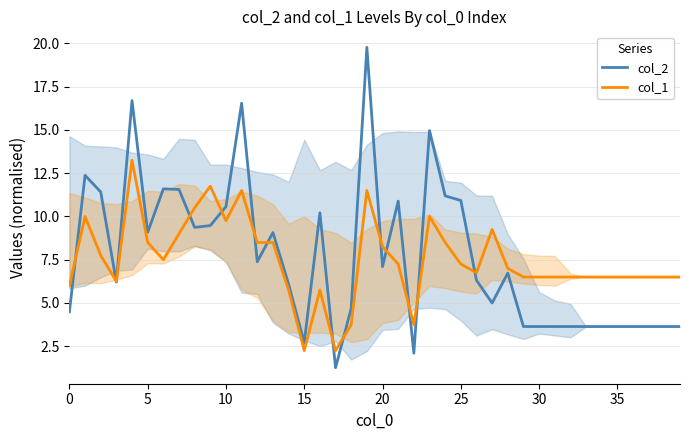

Which series has the largest range (max minus min)?

col_2